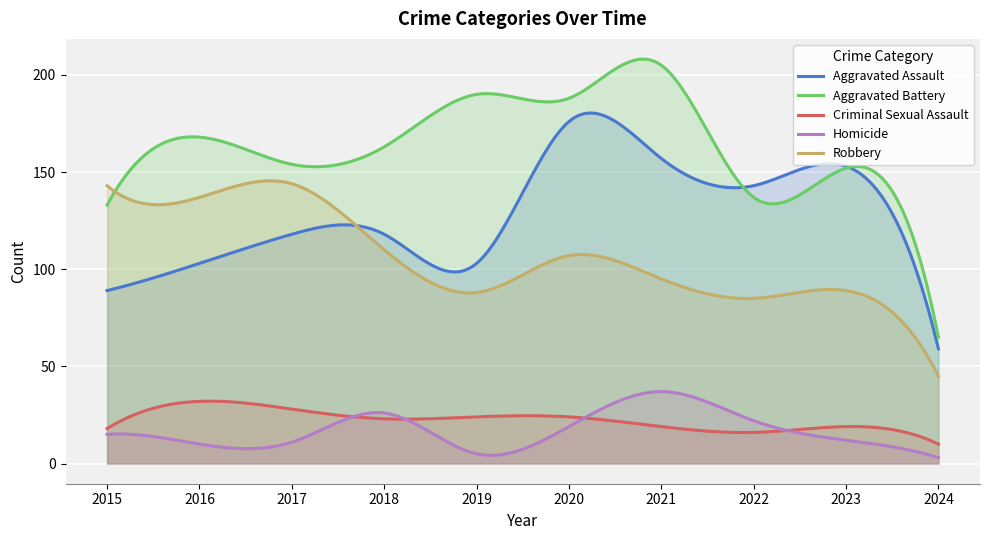

True or false: Aggravated Battery and Homicide intersect in this chart.

False